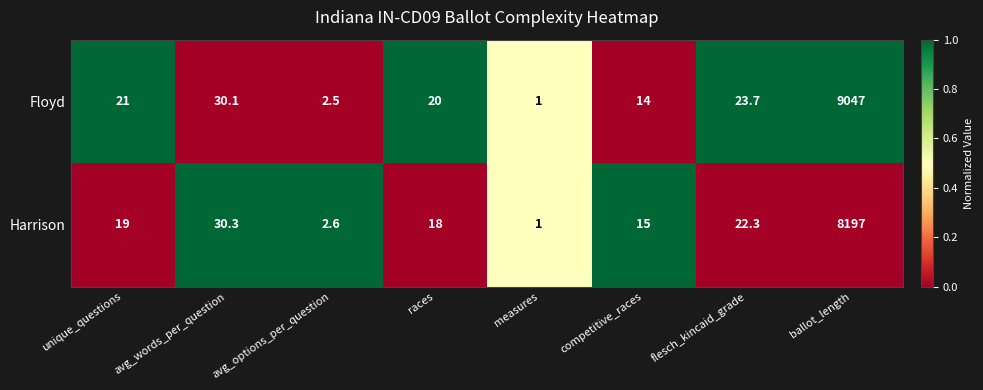

At which label is Harrison closest to 4099?

avg_words_per_question